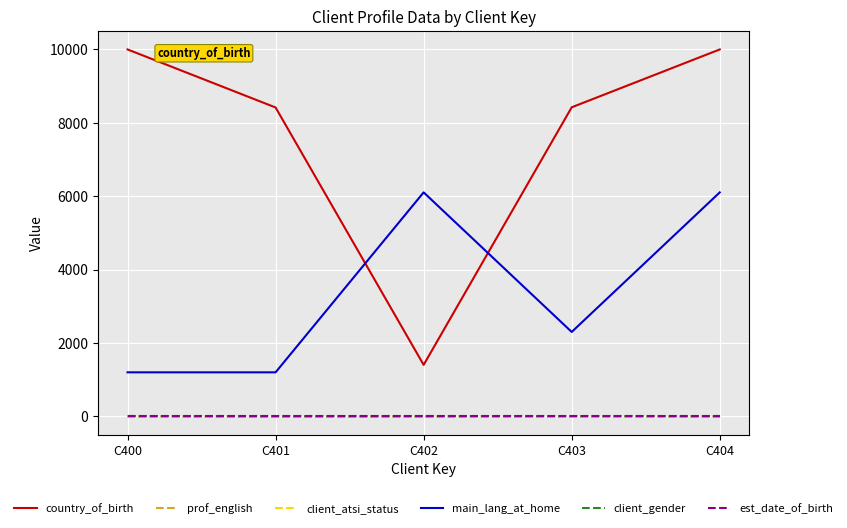

How many lines are shown in the chart?

6